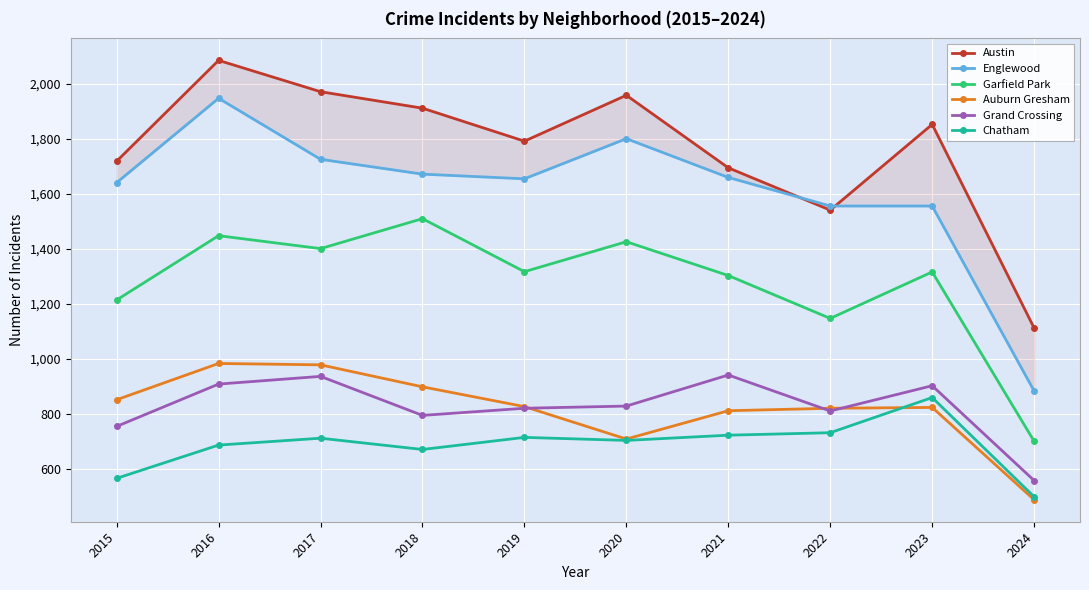

What is the sum of the Garfield Park values at 2022 and 2015?

2361